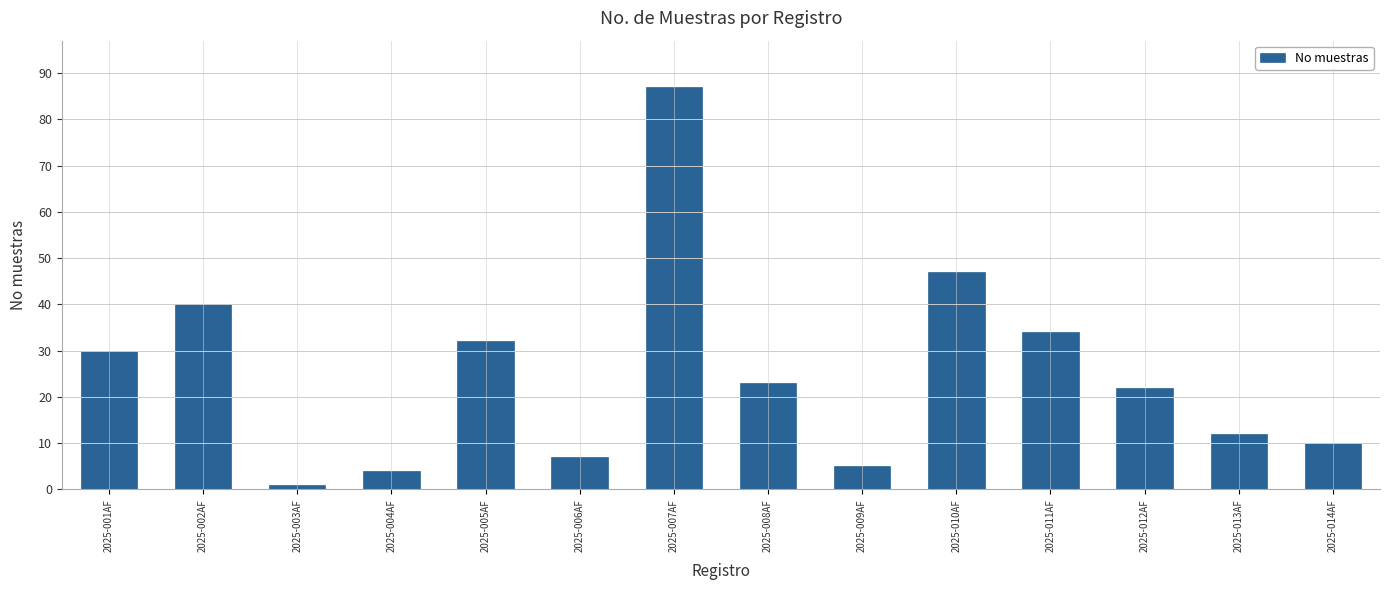

What is the label of the 14th bar from the left?

2025-014AF